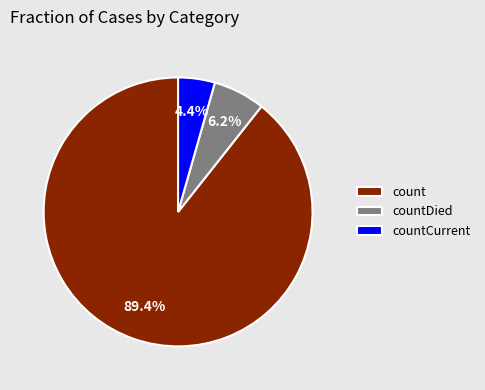

How many segments does this pie chart have?

3